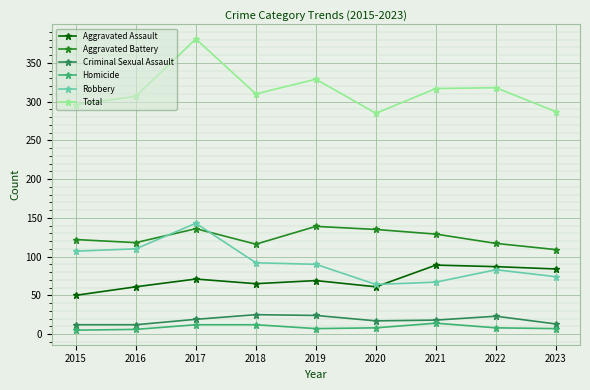

What is the sum of the Total values at 2023 and 2022?

605